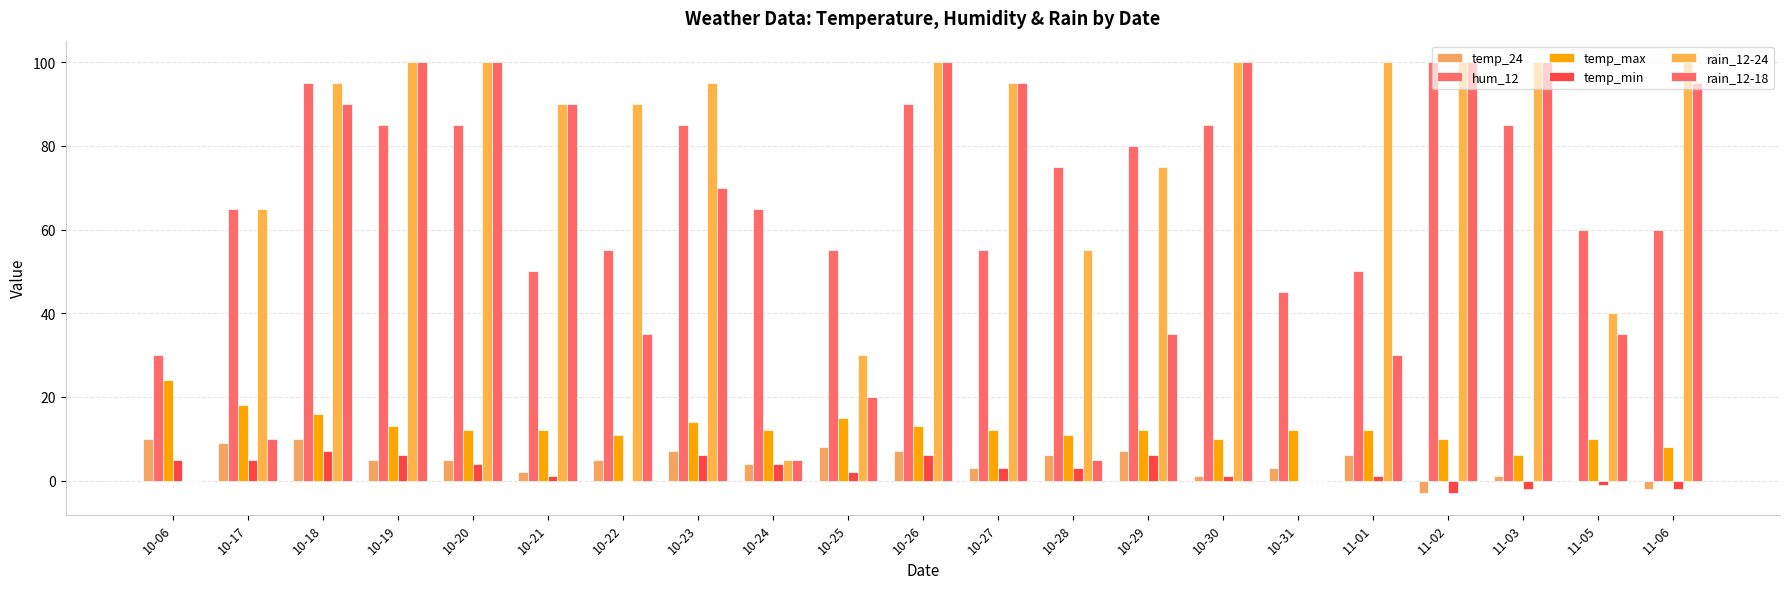

How many categories are shown in the chart?

21